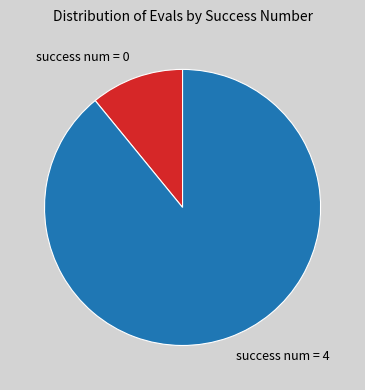

Which has a higher value, success num = 4 or success num = 0?

success num = 4